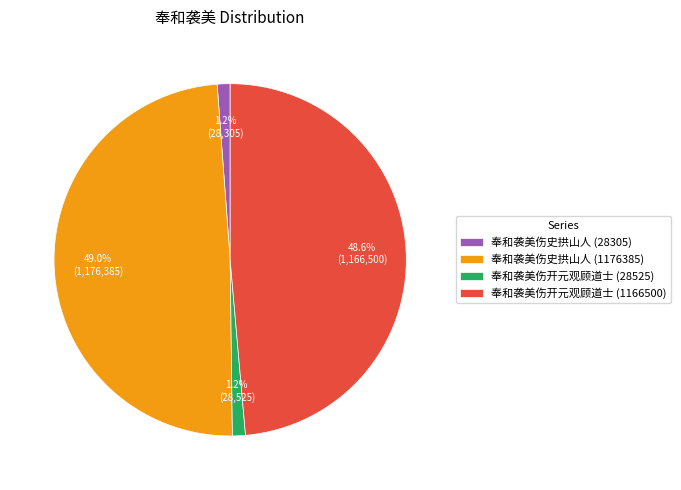

What is the ratio of the value at 奉和袭美伤开元观顾道士 (1166500) to the value at 奉和袭美伤史拱山人 (1176385)?

1.0